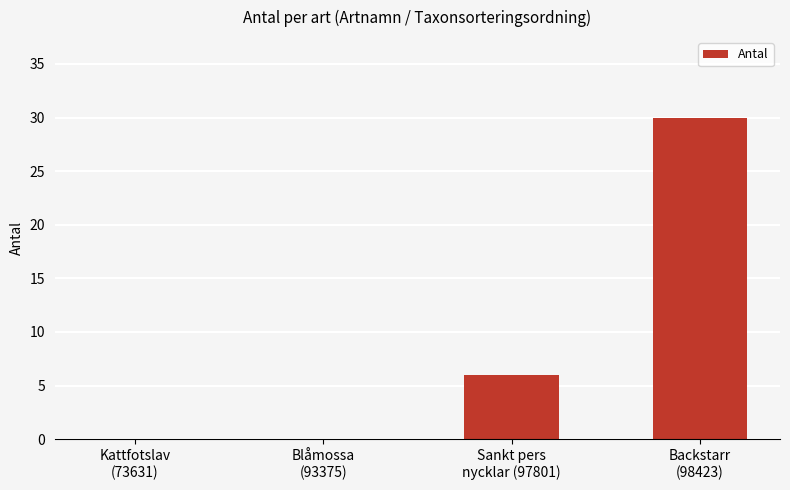

What is the change in value from Blåmossa
(93375) to Sankt pers
nycklar (97801)?

+6